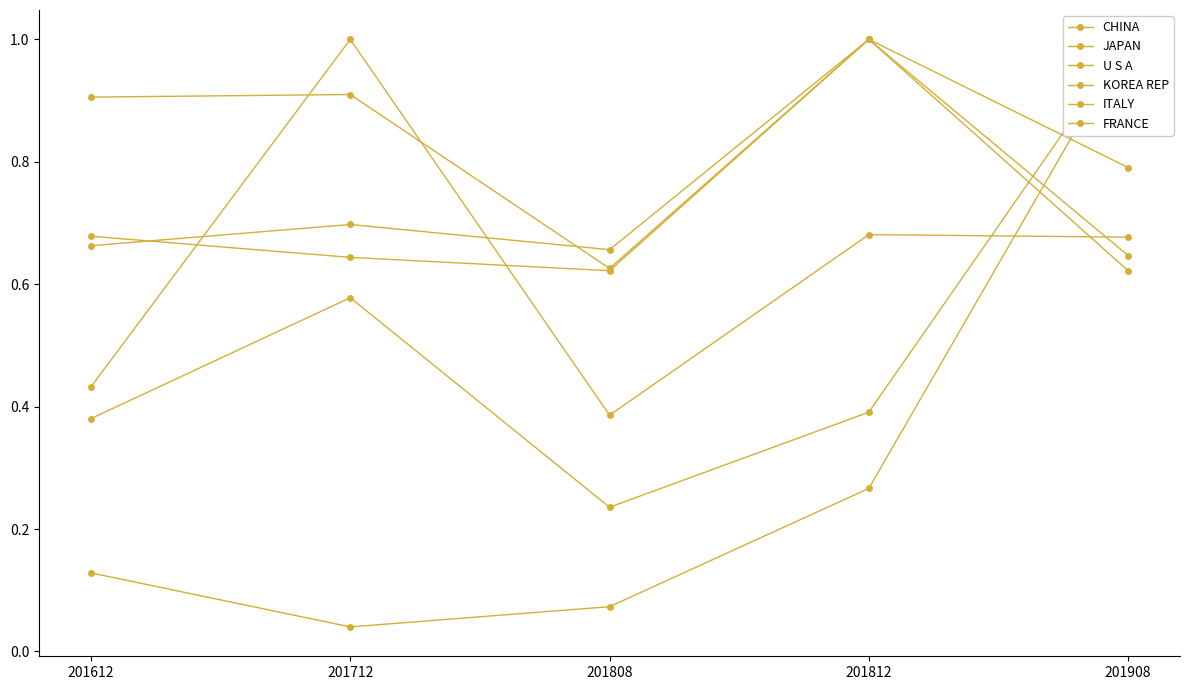

Which series changed the most between 201712 and 201808?

ITALY